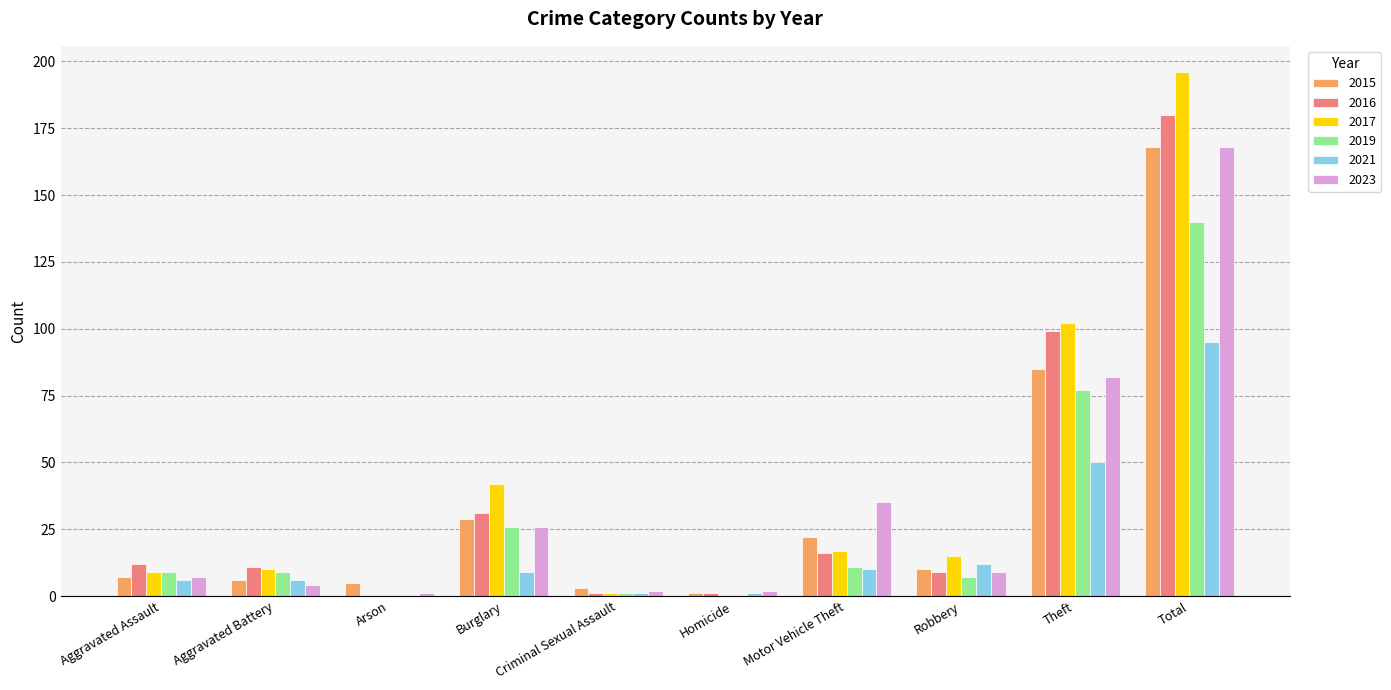

Is the value of 2015 at Theft greater than the value of 2019 at Robbery?

Yes